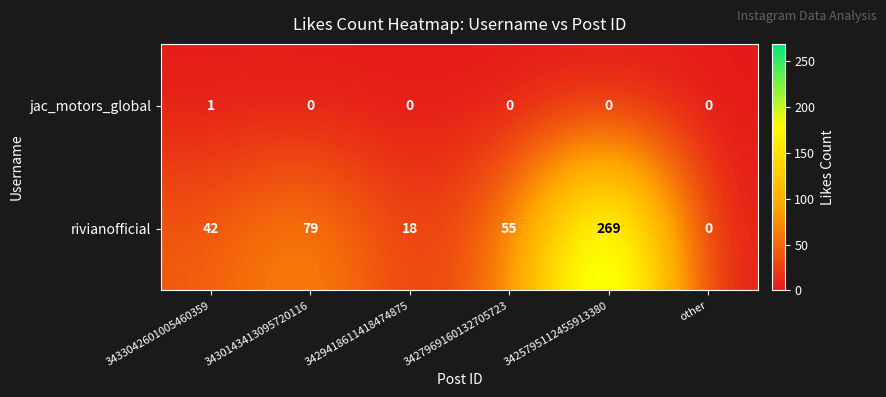

How many values in the jac_motors_global series exceed 0?

1